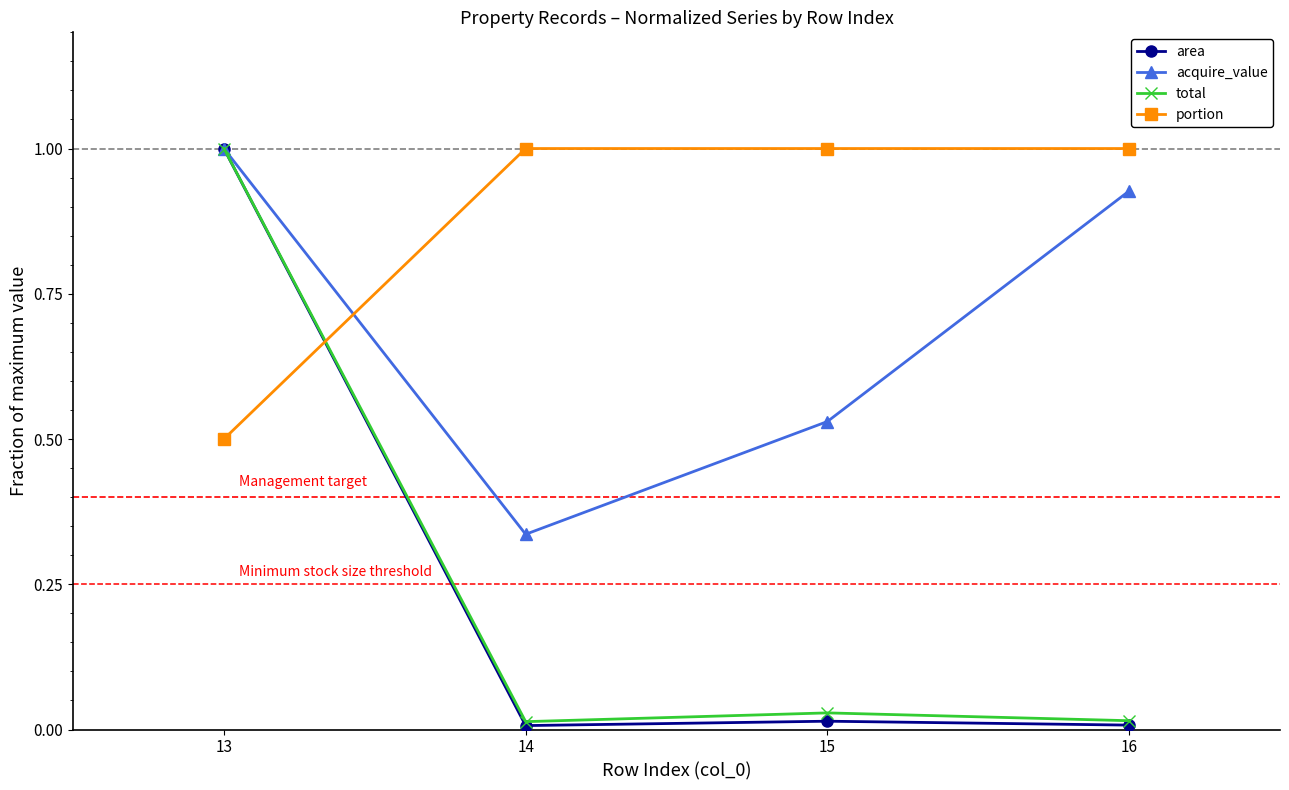

Is the value of total at 13 greater than the value of acquire_value at 16?

Yes